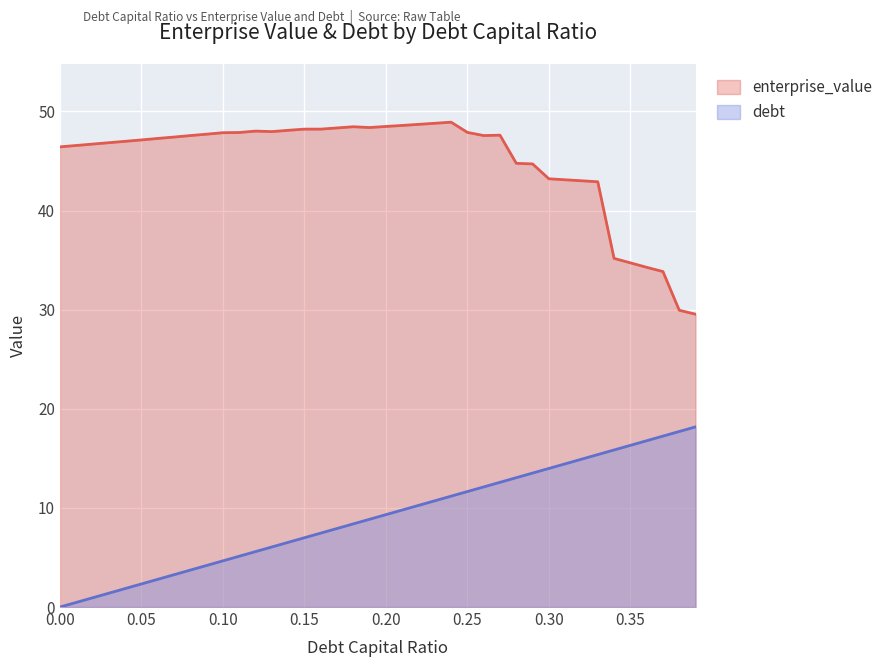

At 0.29, list the series in order from largest to smallest.

enterprise_value, debt